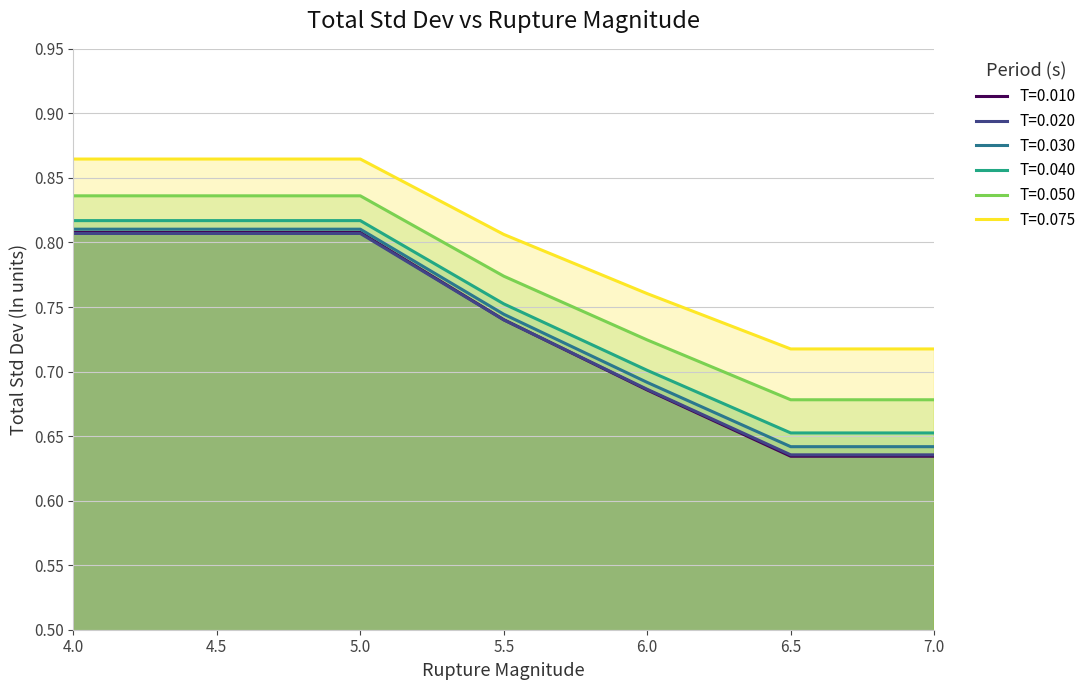

Reading right to left, extract all data points from this chart.

T=0.010: 7.0=0.6	6.5=0.6	6.0=0.7	5.5=0.7	5.0=0.8	4.5=0.8	4.0=0.8
T=0.020: 7.0=0.6	6.5=0.6	6.0=0.7	5.5=0.7	5.0=0.8	4.5=0.8	4.0=0.8
T=0.030: 7.0=0.6	6.5=0.6	6.0=0.7	5.5=0.7	5.0=0.8	4.5=0.8	4.0=0.8
T=0.040: 7.0=0.7	6.5=0.7	6.0=0.7	5.5=0.8	5.0=0.8	4.5=0.8	4.0=0.8
T=0.050: 7.0=0.7	6.5=0.7	6.0=0.7	5.5=0.8	5.0=0.8	4.5=0.8	4.0=0.8
T=0.075: 7.0=0.7	6.5=0.7	6.0=0.8	5.5=0.8	5.0=0.9	4.5=0.9	4.0=0.9